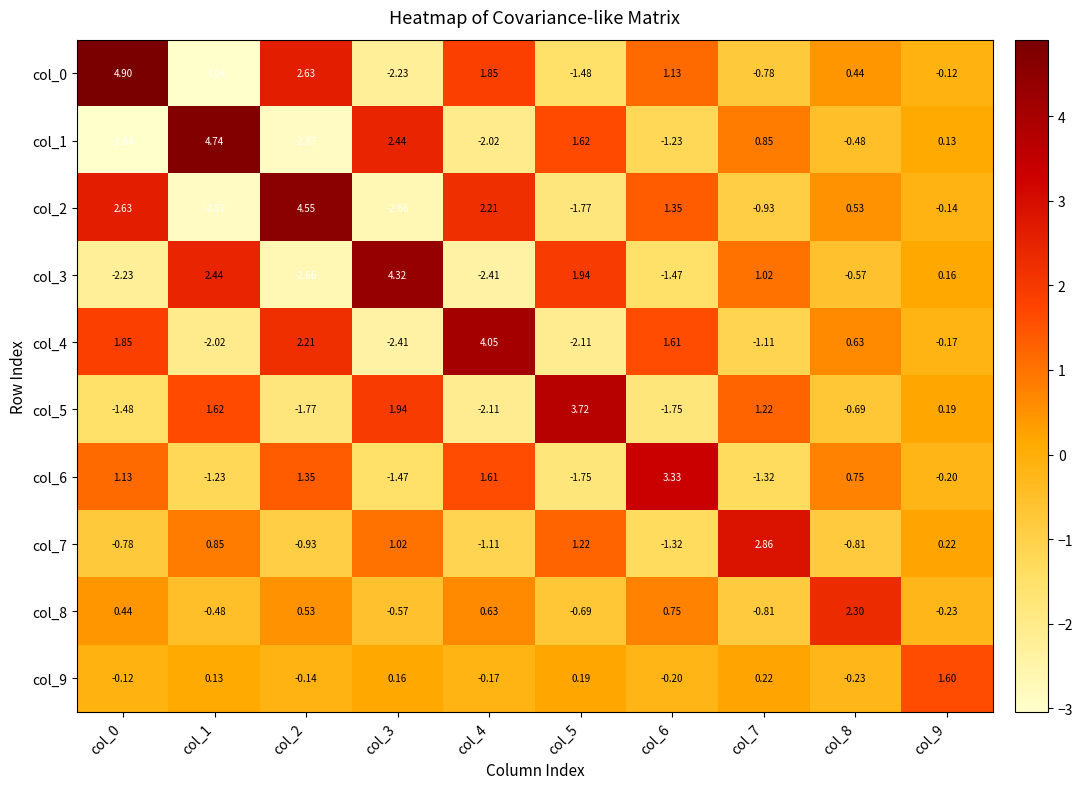

Is the value of col_4 at col_8 greater than the value of col_0 at col_0?

No